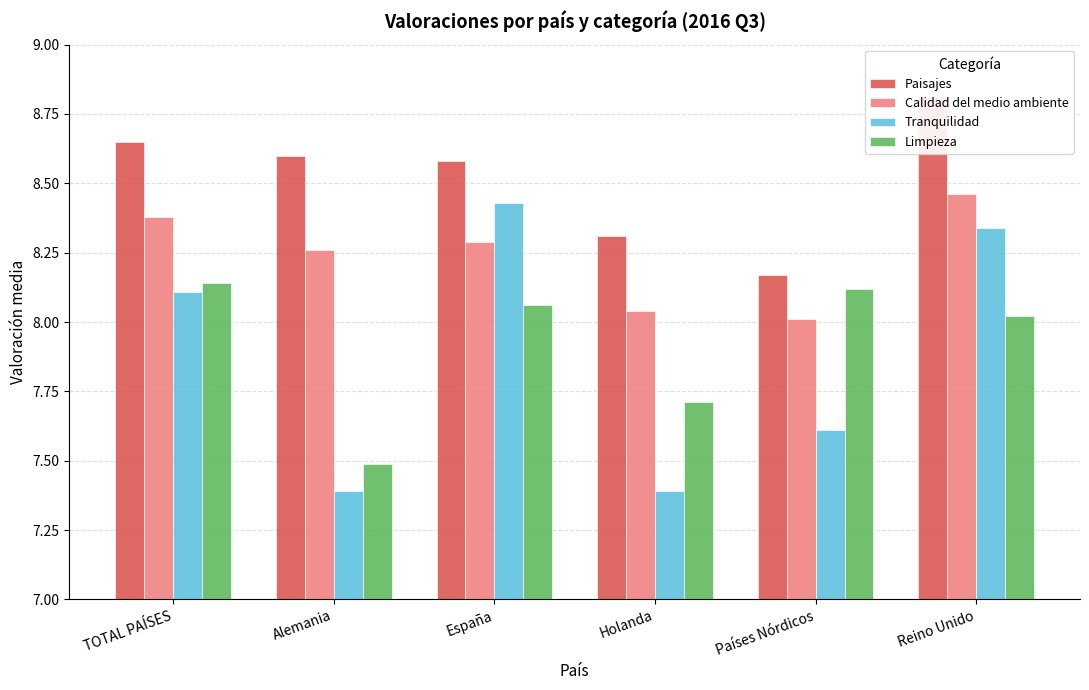

What is the label of the 3rd bar from the right?

Holanda